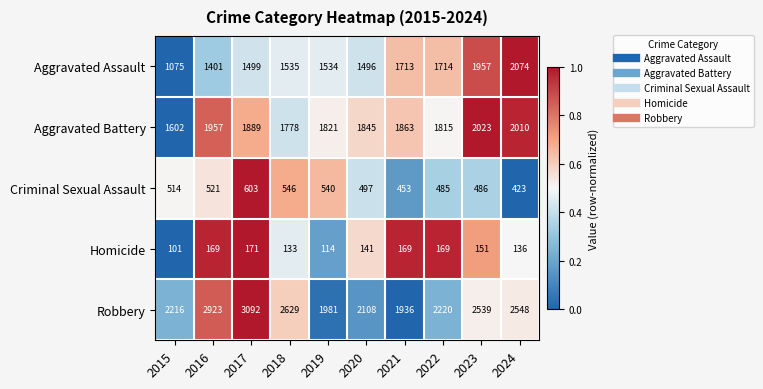

What is the total value across all series at 2024?

7191